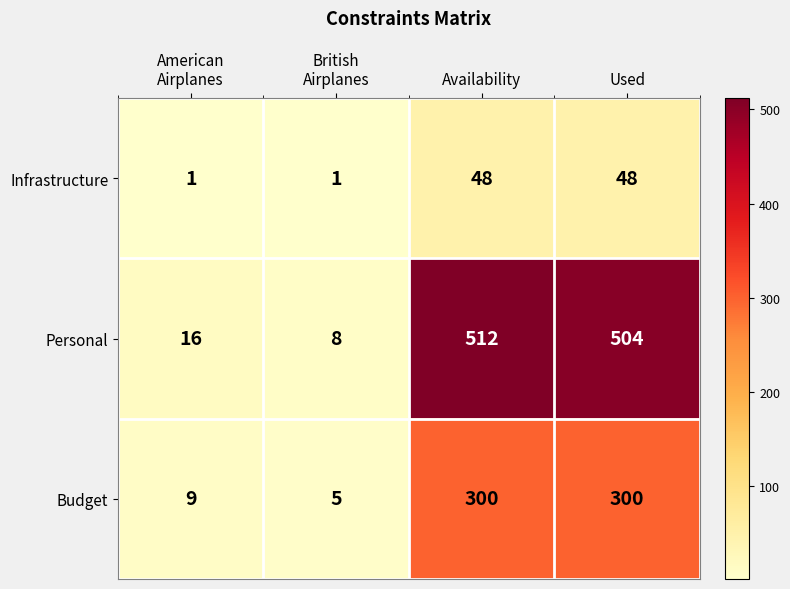

What is the minimum value shown in the chart?

1